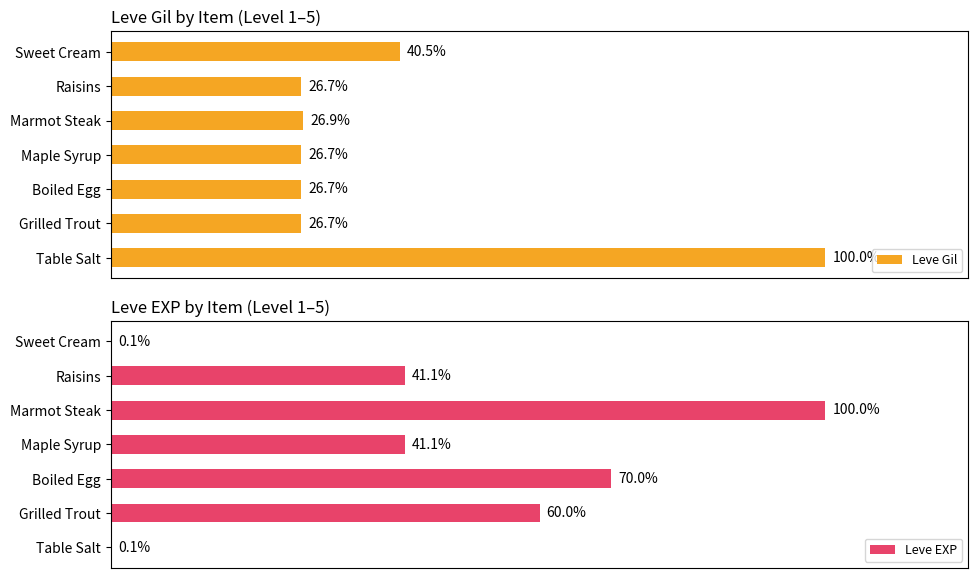

Which series has the widest spread of values?

Leve EXP